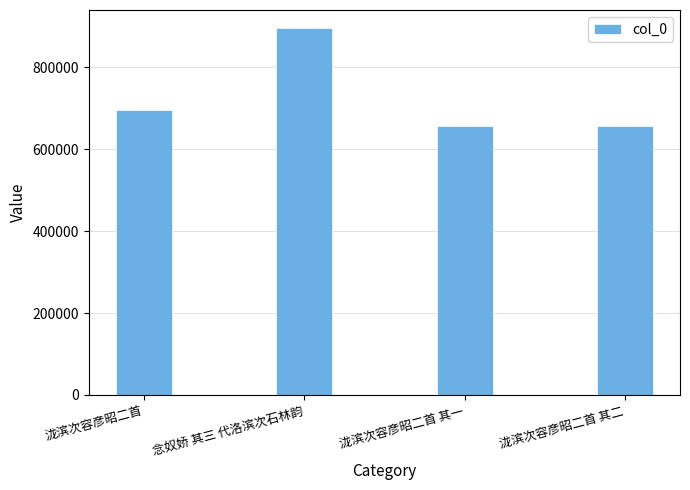

How many categories are shown in the chart?

4